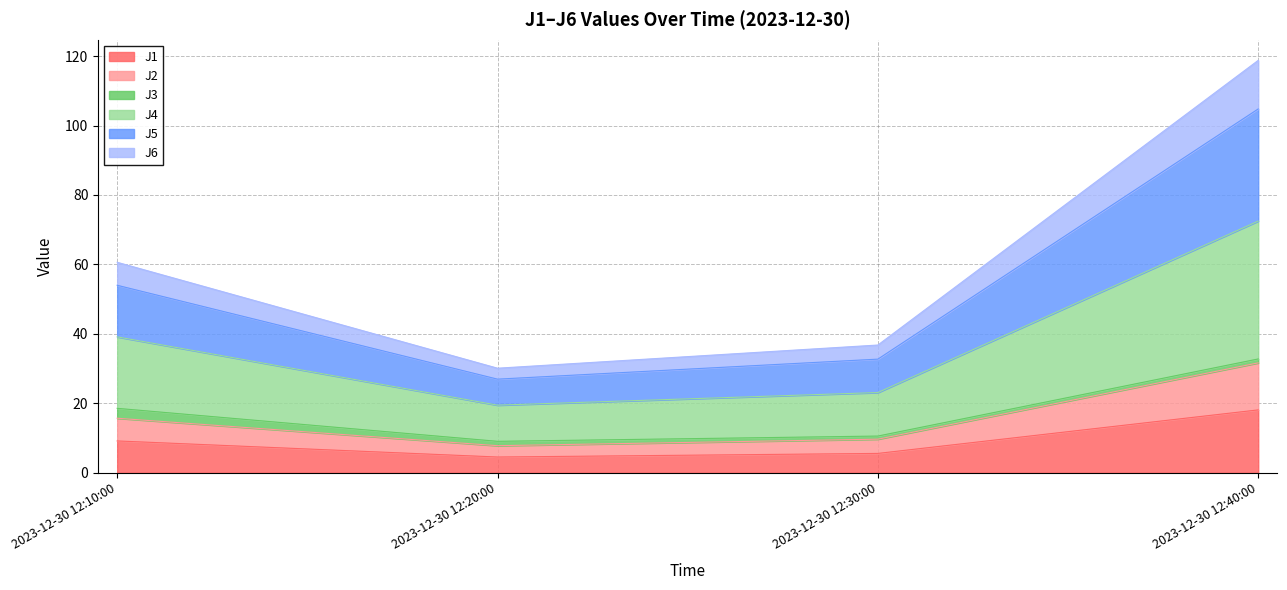

Is it true that J1 equals 5.6 at 2023-12-30 12:30:00?

True